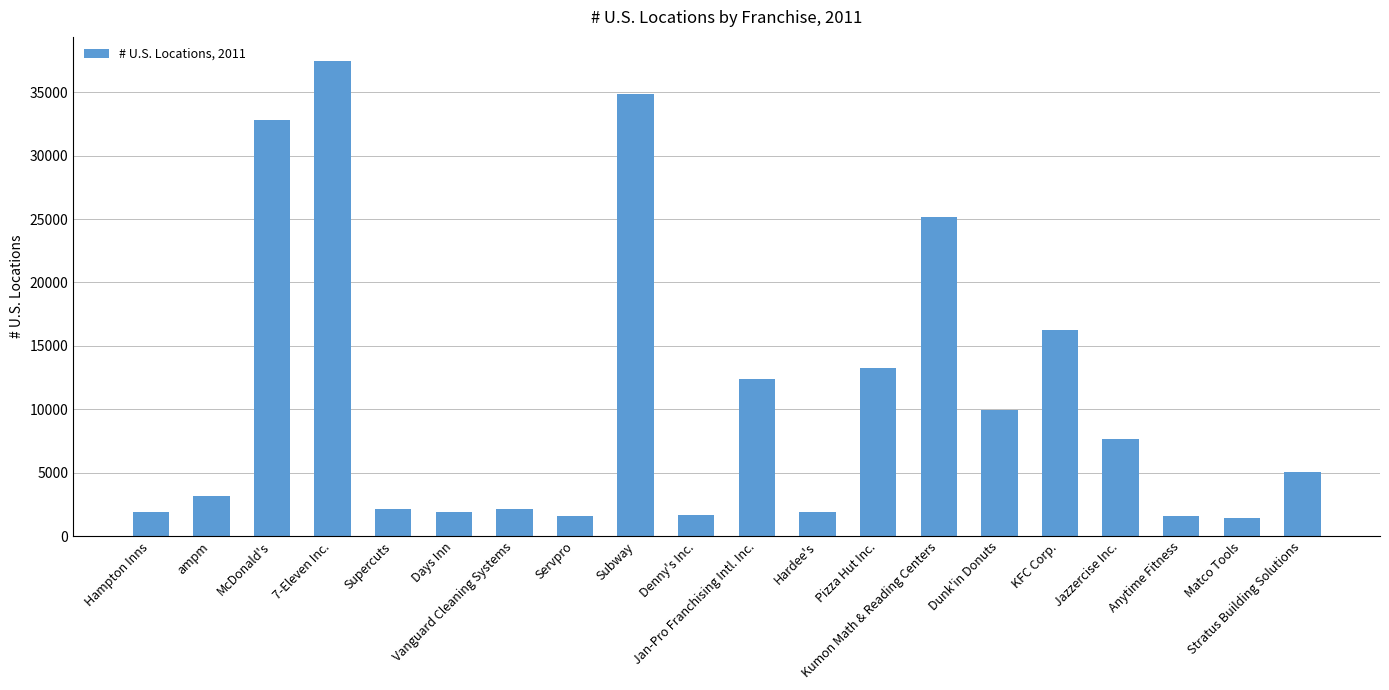

What is the value of the 6th bar from the left?

1877